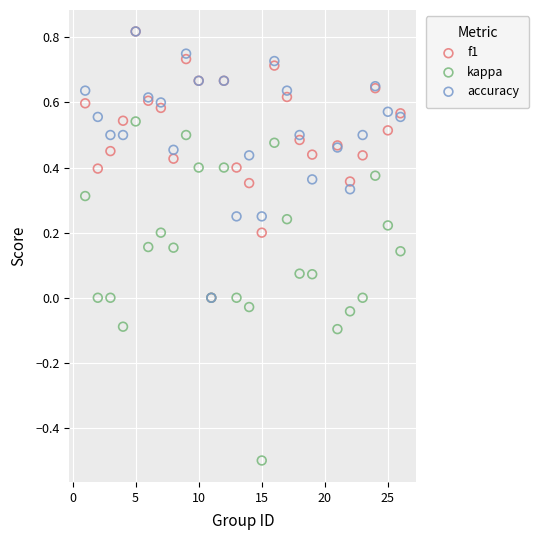

What are all the series names shown in the legend?

f1, kappa, accuracy